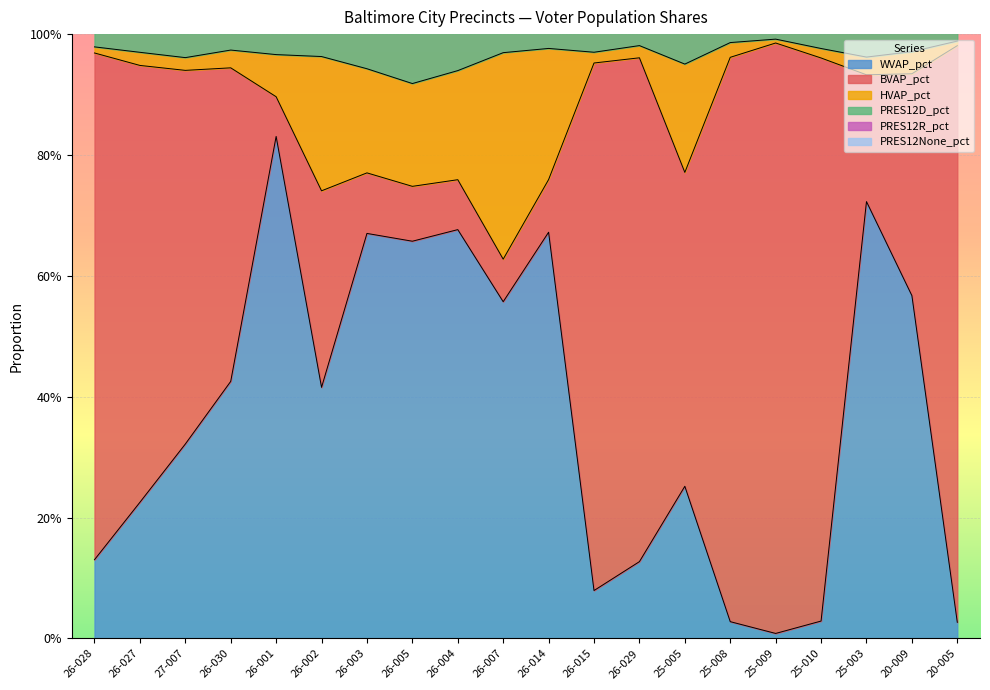

True or false: PRES12D_pct has more than 0 points higher than both neighbors.

True